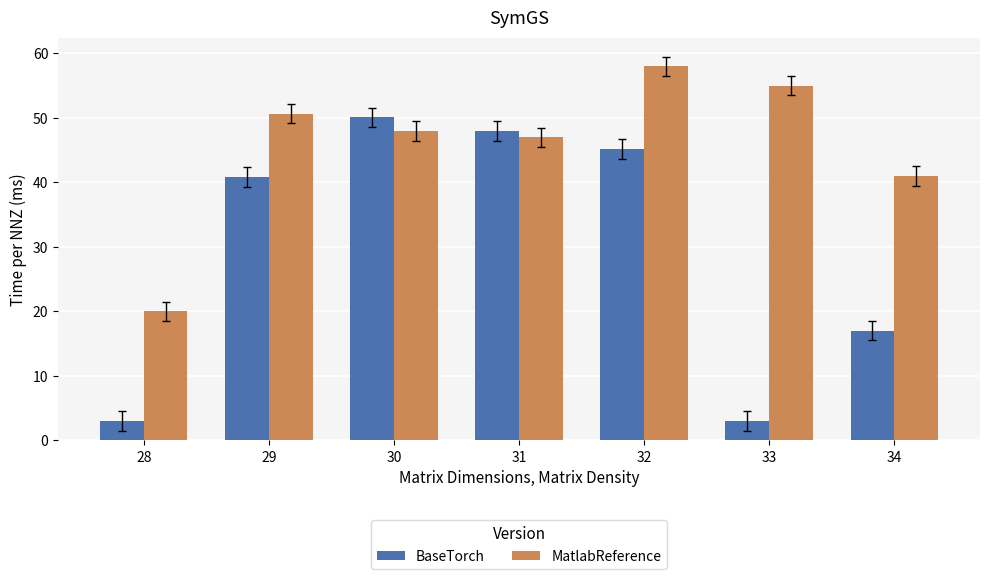

At which label does BaseTorch reach its peak?

30